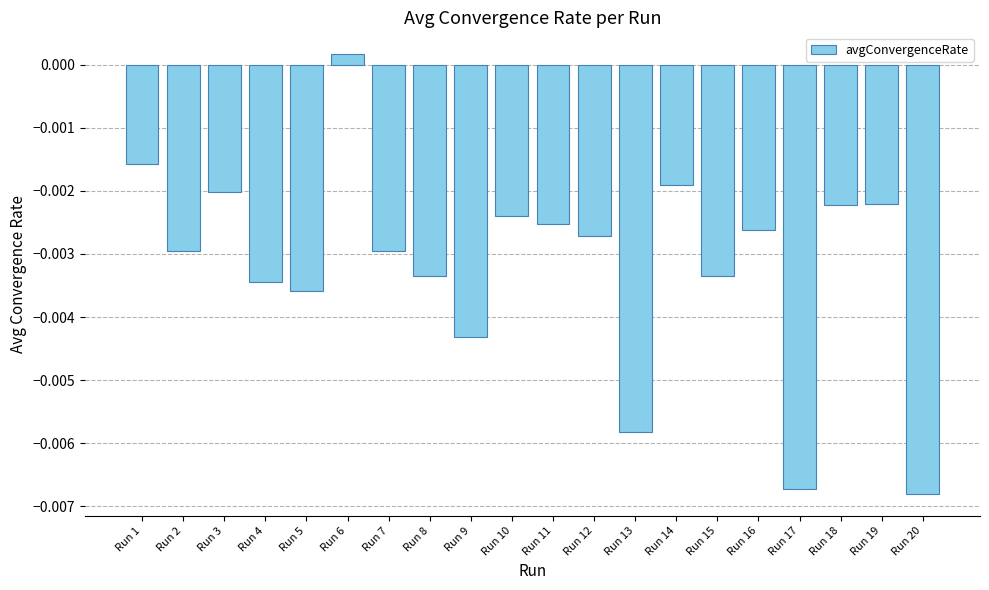

How many bars are there in total?

20